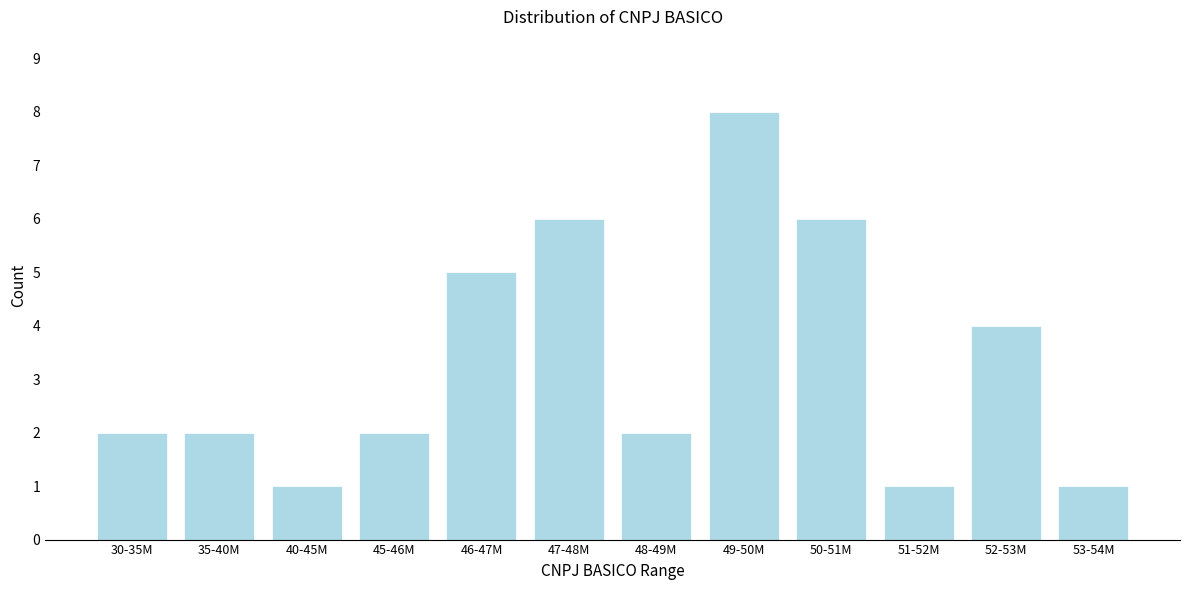

Reading left to right, extract all data points from this chart.

30-35M=2	35-40M=2	40-45M=1	45-46M=2	46-47M=5	47-48M=6	48-49M=2	49-50M=8	50-51M=6	51-52M=1	52-53M=4	53-54M=1